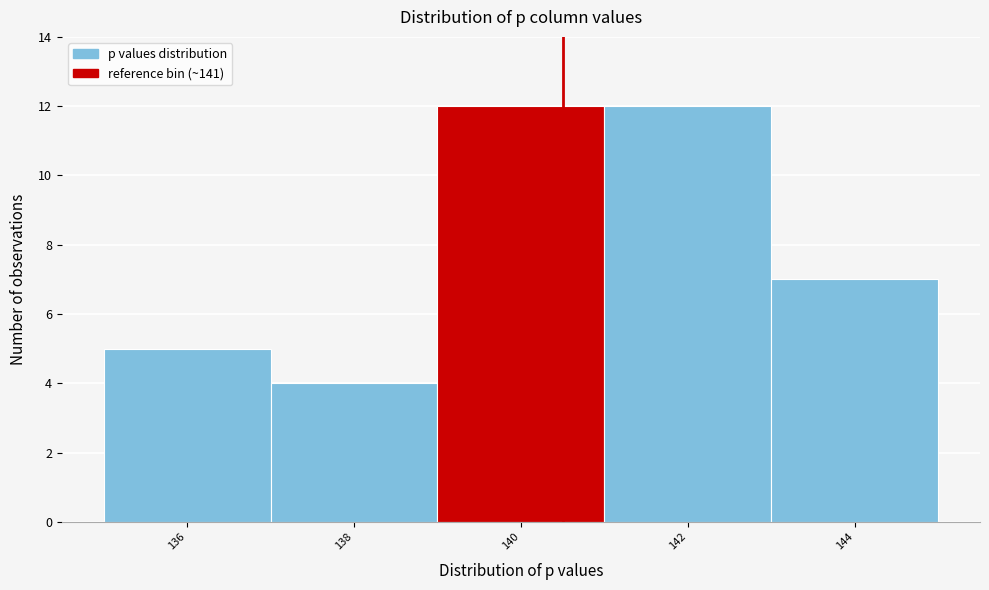

Reading right to left, list all the values displayed in this chart.

144=7	142=12	140=12	138=4	136=5